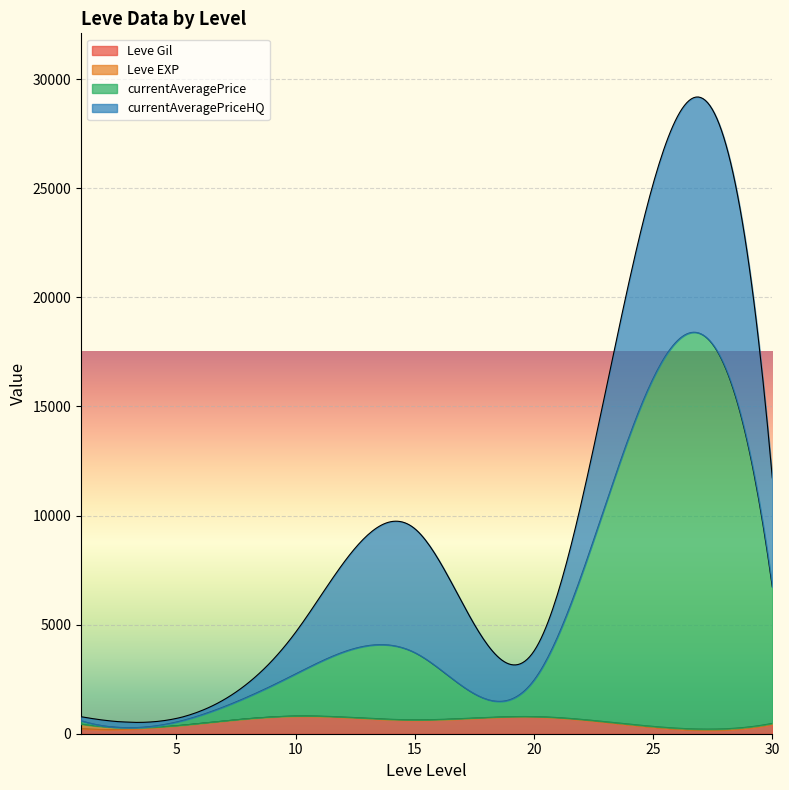

What is the maximum value for Leve Gil?

804.9